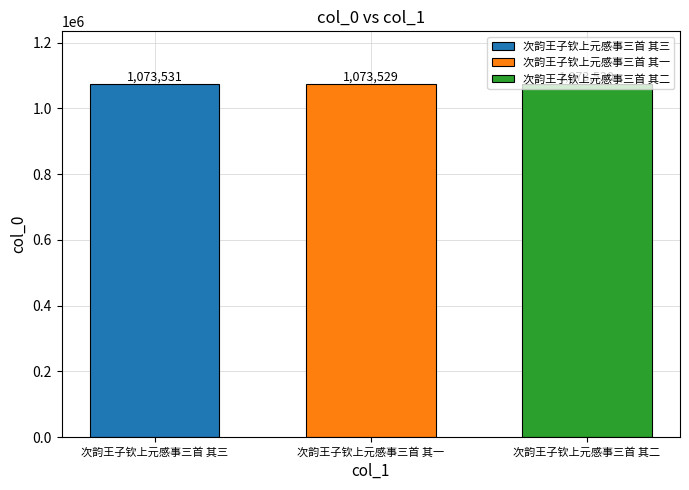

True or false: 次韵王子钦上元感事三首 其三 has a value of 1786745 at 次韵王子钦上元感事三首 其一.

False